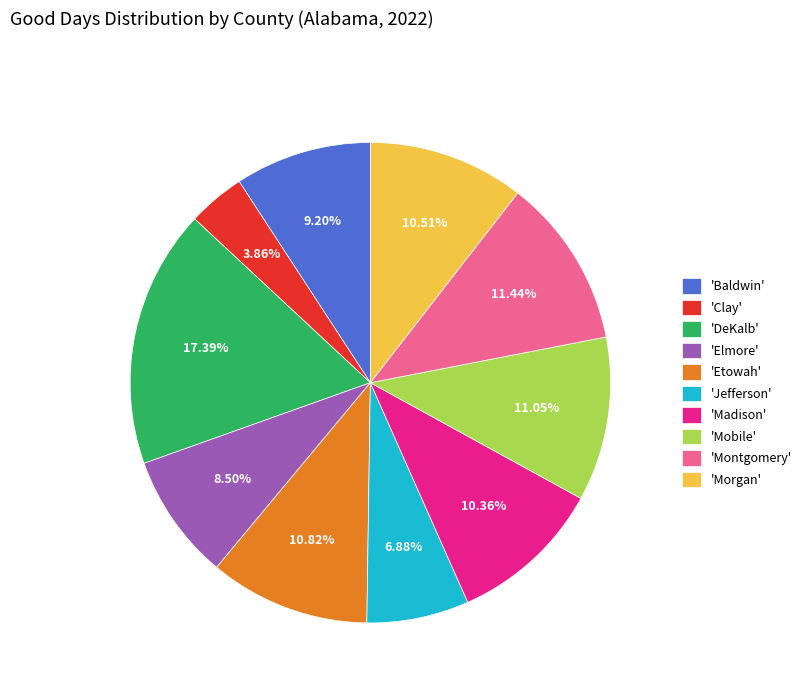

Is there a majority slice in this chart?

No